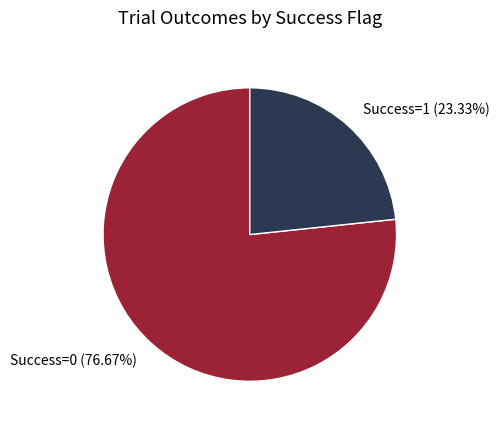

Which slice is the smallest?

Success=1 (23.33%)